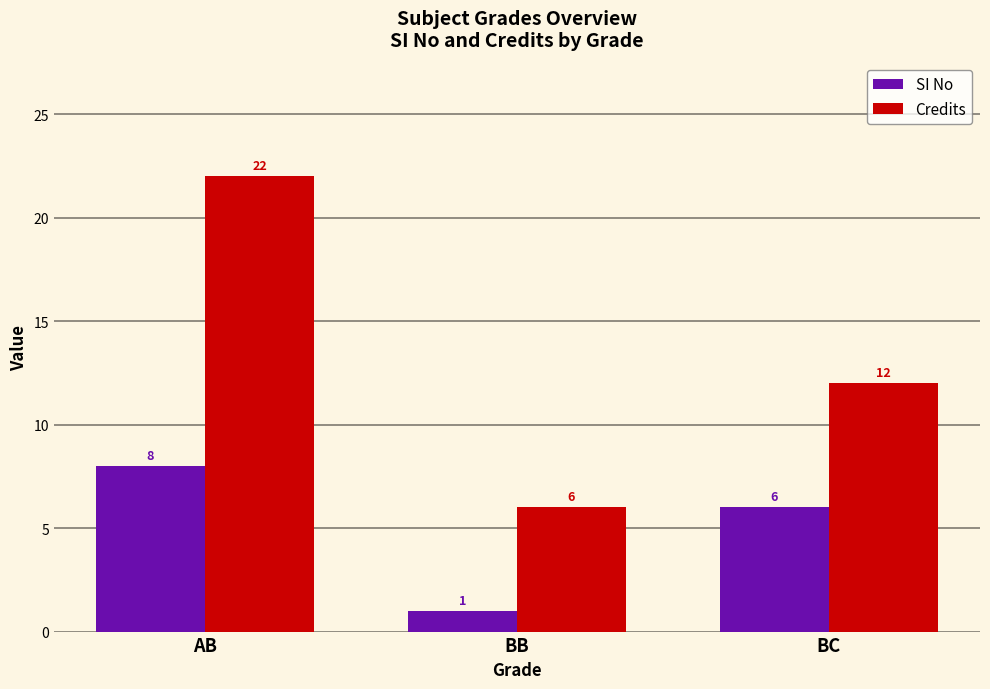

Count the Credits values in the range 6 to 22.

3